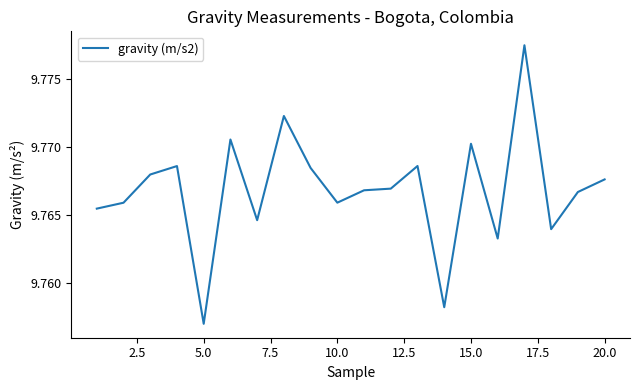

What is the maximum value shown in the chart?

9.8